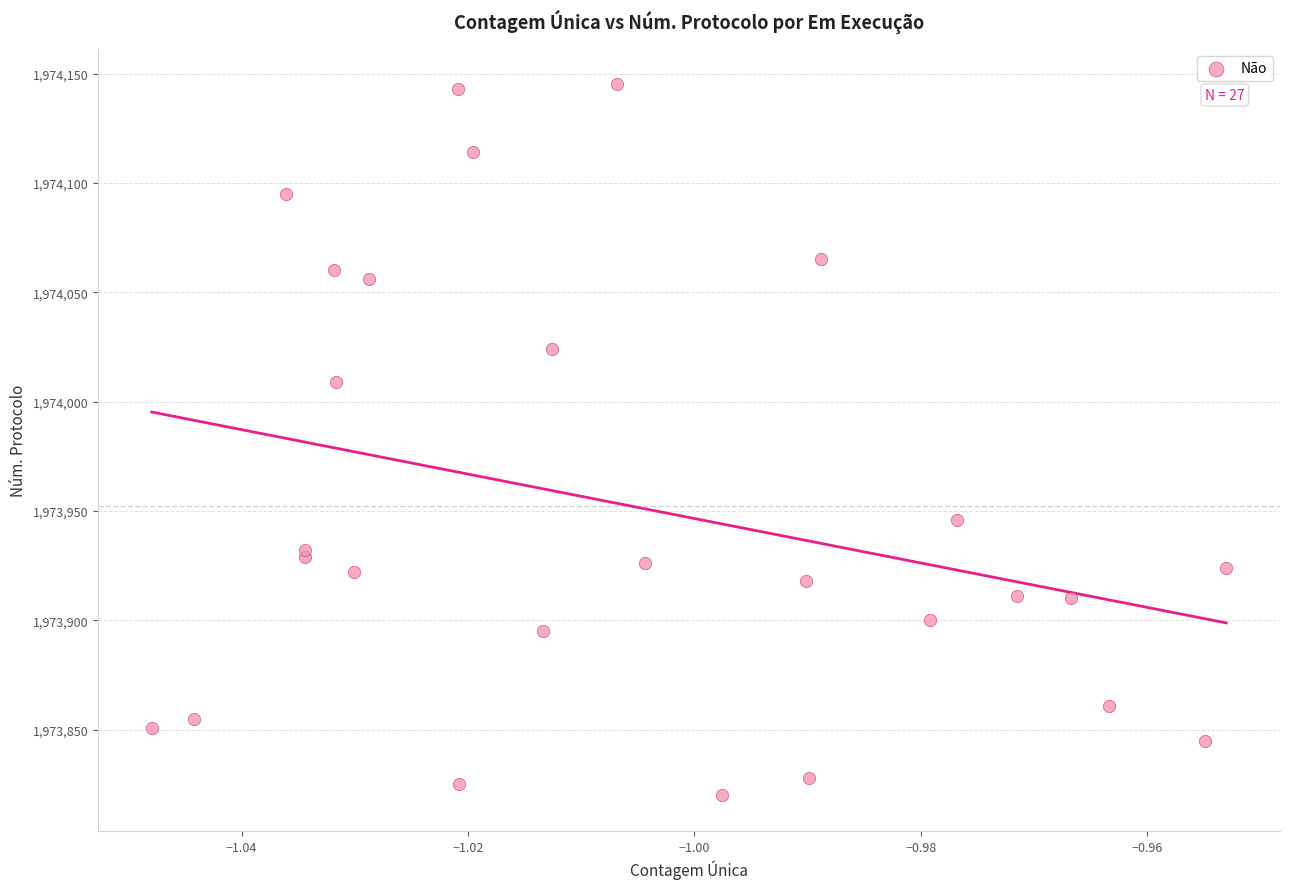

What Y value in the scatter plot is closest to 1973982?

1974009